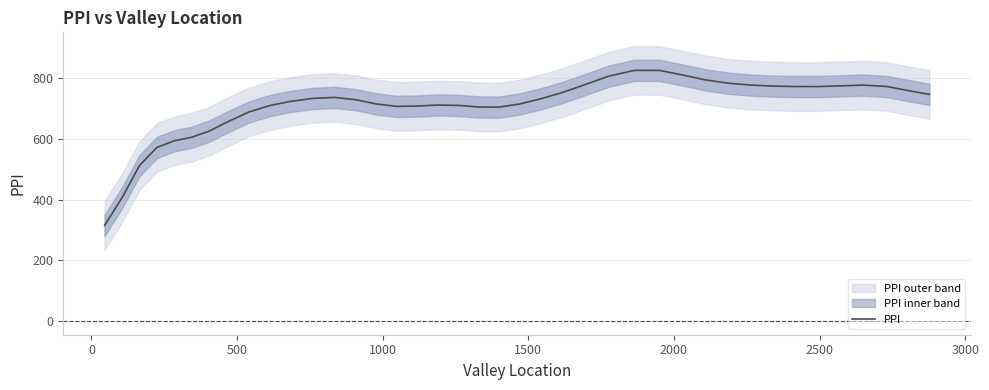

What is the value of the 14th point from the left?

728.8